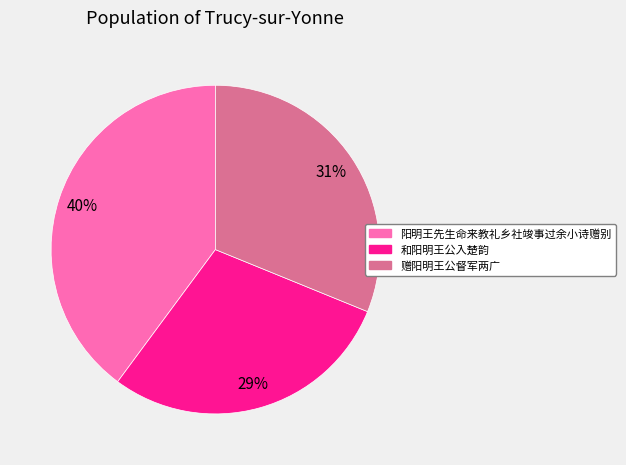

To the nearest percent, what portion does 阳明王先生命来教礼乡社竣事过余小诗赠别 represent?

40%